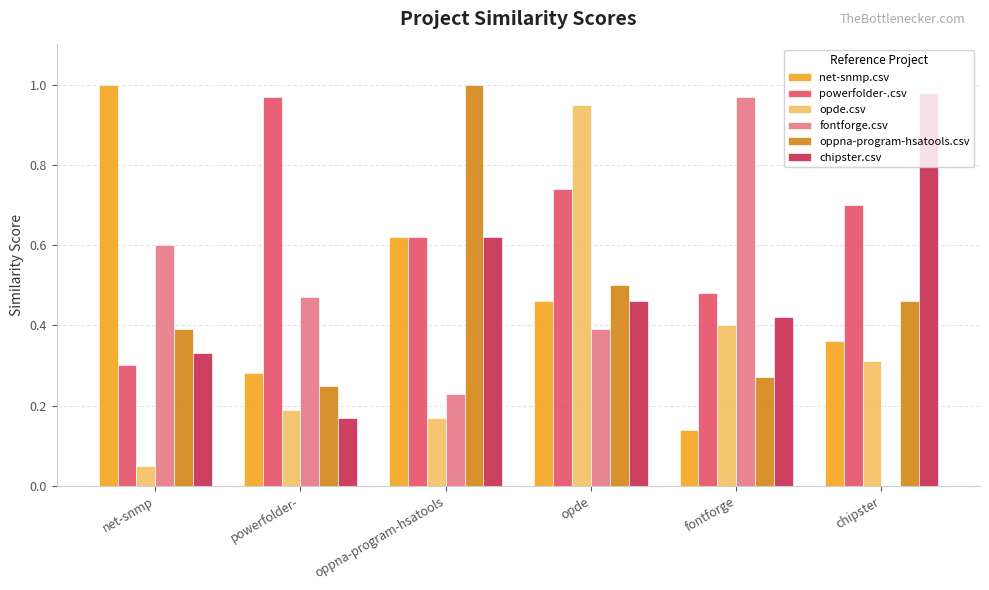

Is the value of oppna-program-hsatools.csv at oppna-program-hsatools greater than the value of opde.csv at oppna-program-hsatools?

Yes